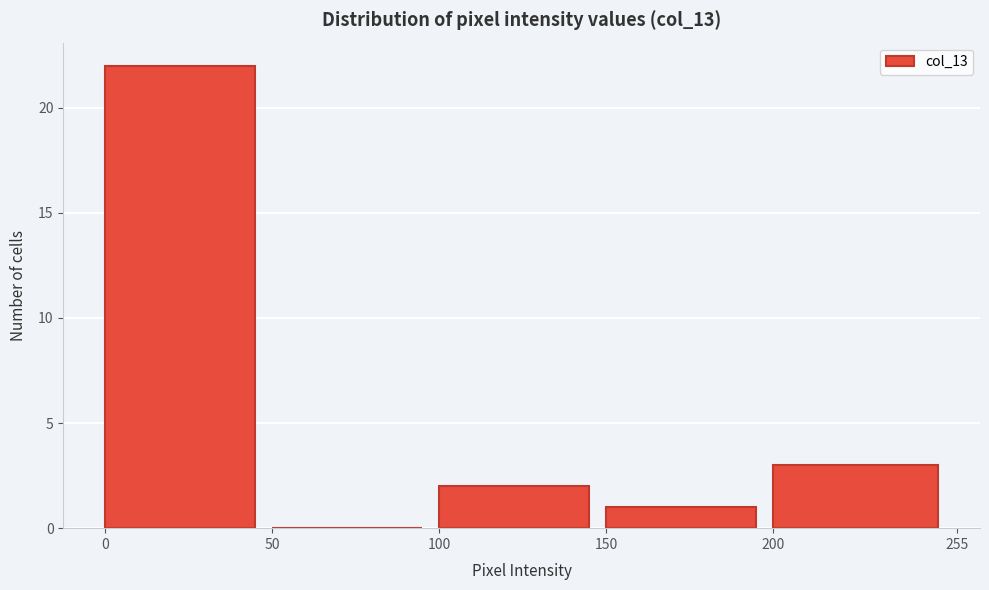

Reading left to right, list every bar in this chart as the range it spans on the x-axis followed by its height. The values are not printed on the chart, so give them approximately, as read against the axis.

0 to 50: 22
50 to 100: 0
100 to 150: 2
150 to 200: 1
200 to 255: 3